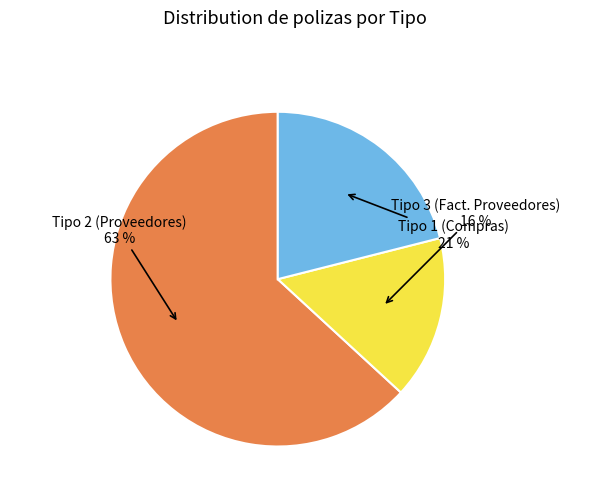

How many segments does this pie chart have?

3